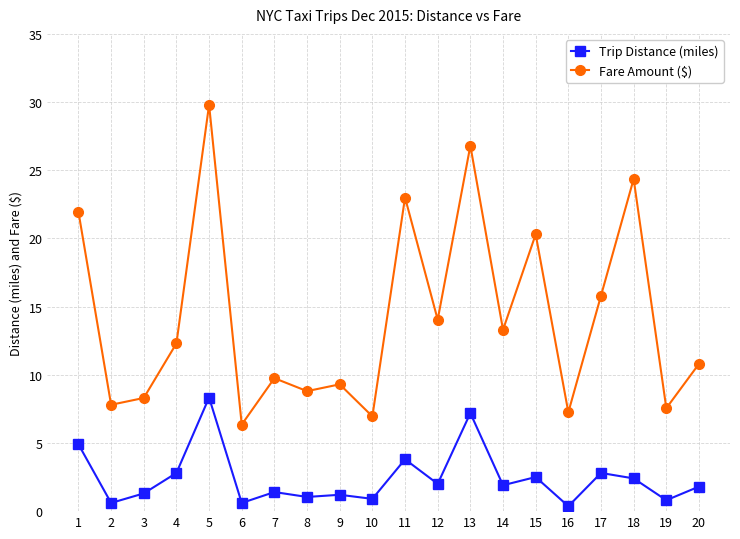

What are all the series names shown in the legend?

Trip Distance (miles), Fare Amount ($)